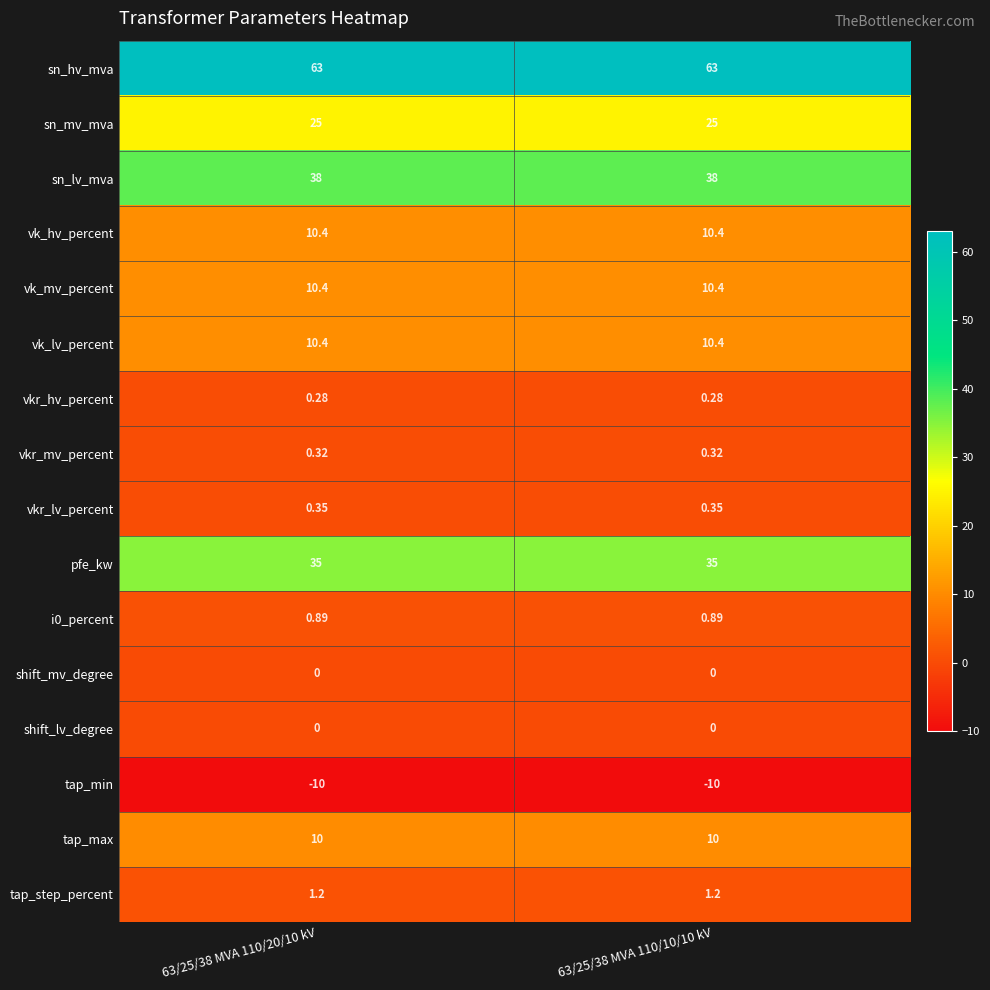

Which series has the largest total across all categories?

sn_hv_mva